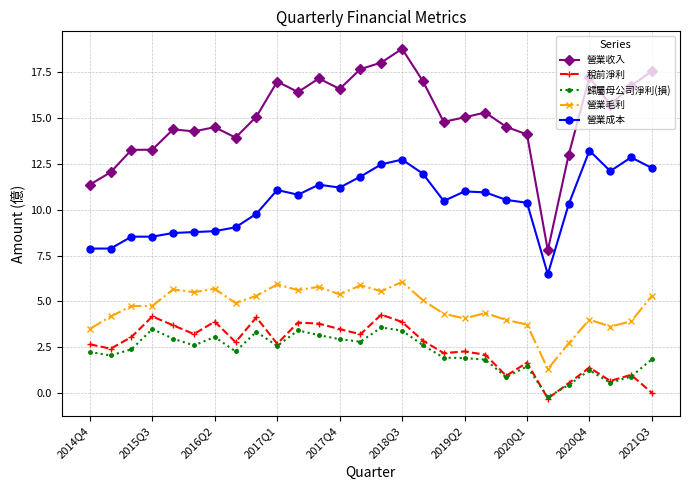

True or false: 營業毛利 has more than 2 points higher than both neighbors.

True